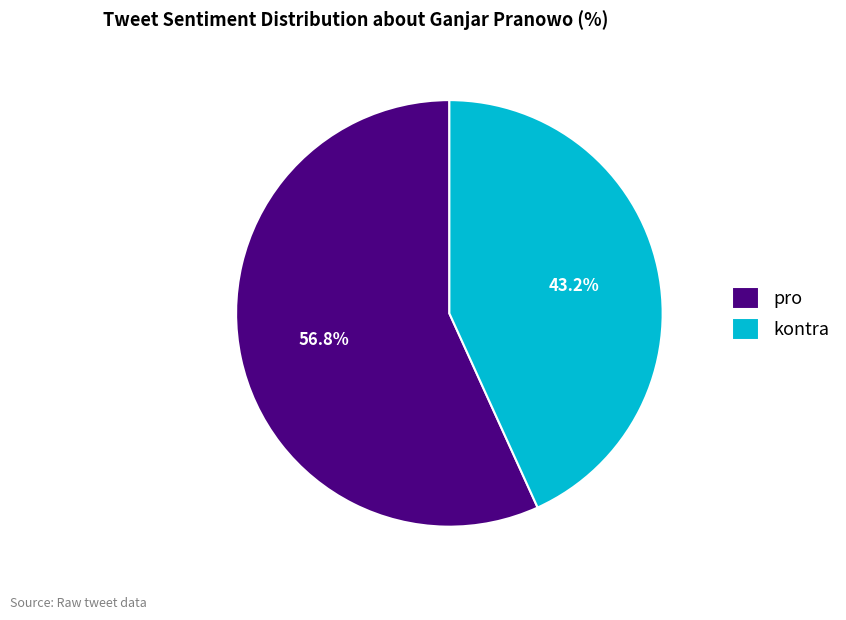

Approximately how many times larger is the value at kontra compared to pro?

0.8